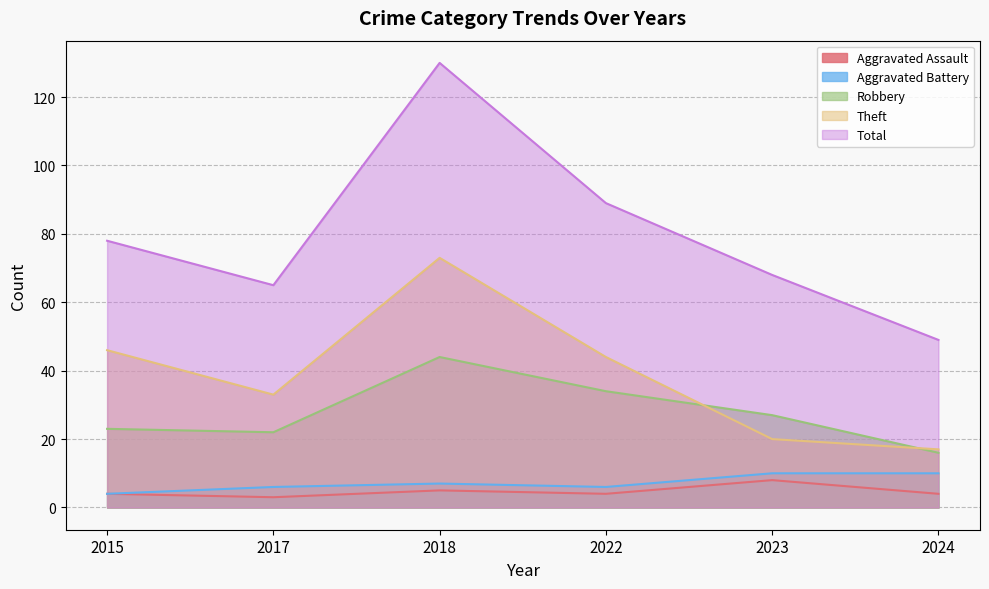

Rank the categories by Aggravated Battery value from highest to lowest.

2023, 2024, 2018, 2017, 2022, 2015